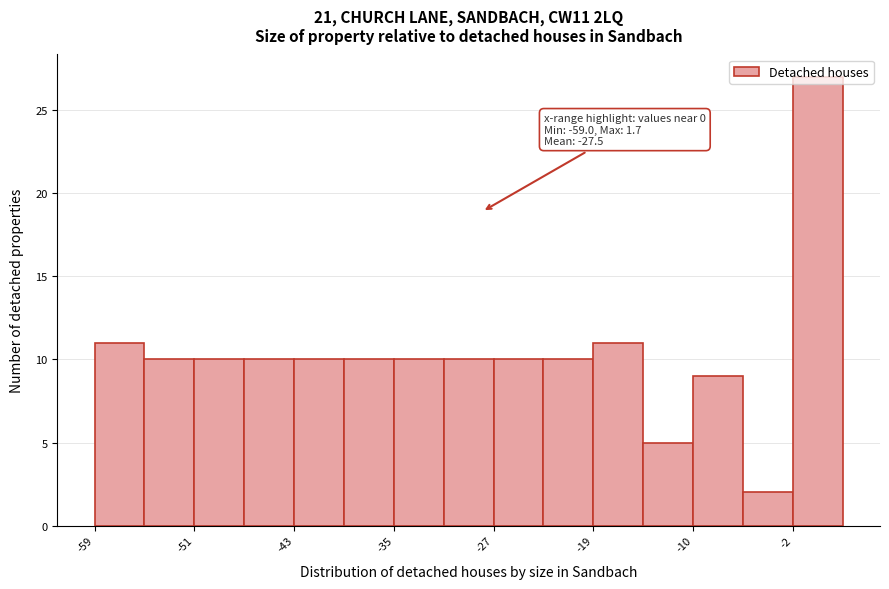

Over which range of the x-axis is the bar tallest?

-2 to 2